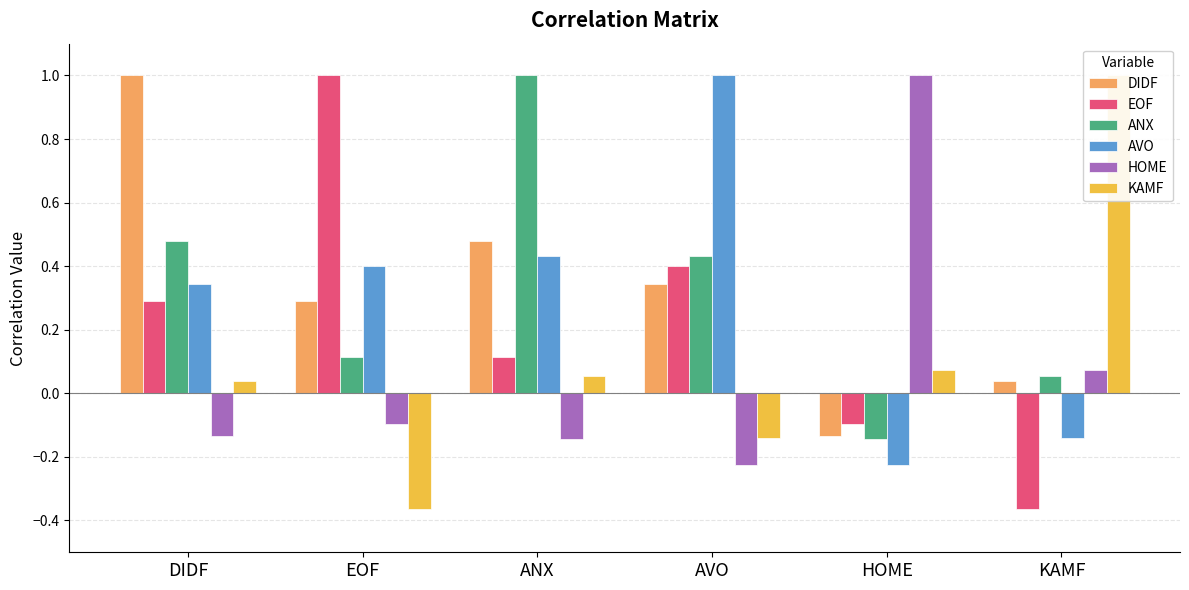

Reading left to right, what are all the values shown in this chart?

DIDF: 1.0	0.3	0.5	0.3	-0.1	0.0
EOF: 0.3	1.0	0.1	0.4	-0.1	-0.4
ANX: 0.5	0.1	1.0	0.4	-0.1	0.1
AVO: 0.3	0.4	0.4	1.0	-0.2	-0.1
HOME: -0.1	-0.1	-0.1	-0.2	1.0	0.1
KAMF: 0.0	-0.4	0.1	-0.1	0.1	1.0